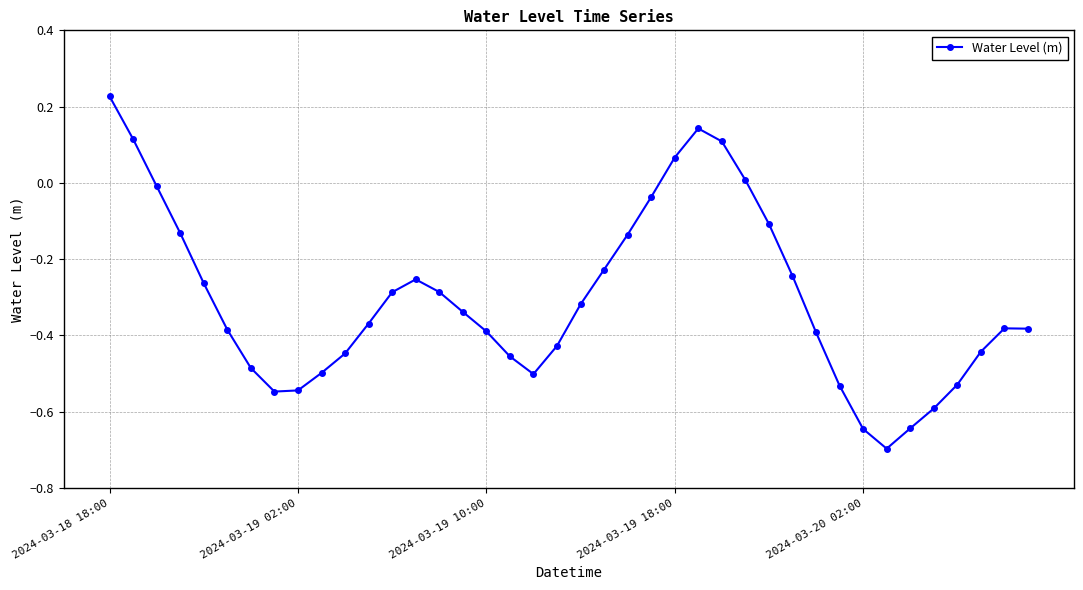

How many lines are shown in the chart?

1